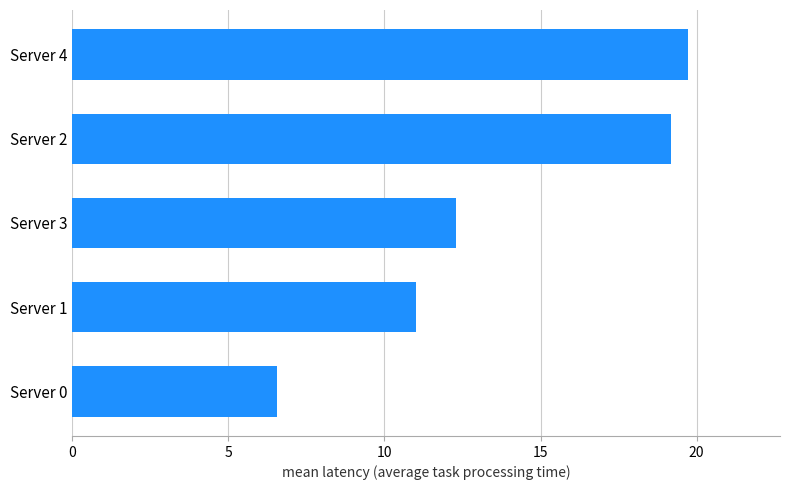

What is the approximate value at Server 3?

12.3